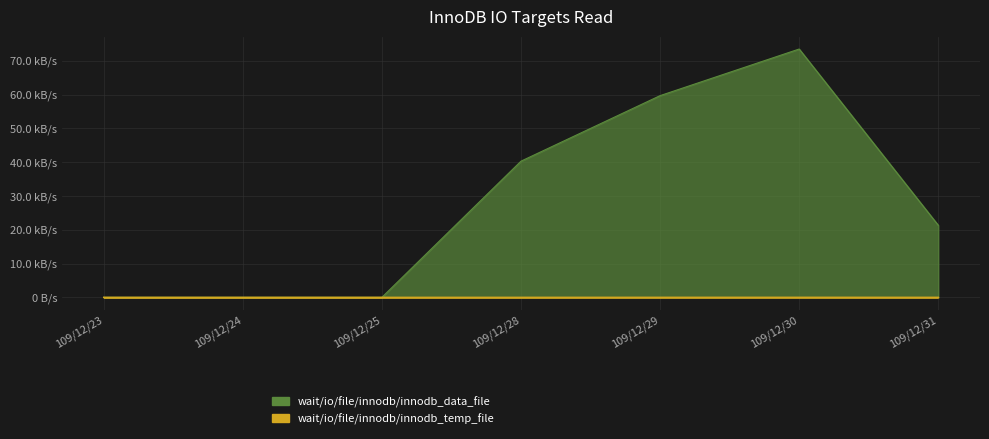

The wait/io/file/innodb/innodb_data_file series shows 36839 at 109/12/31. True or false?

False